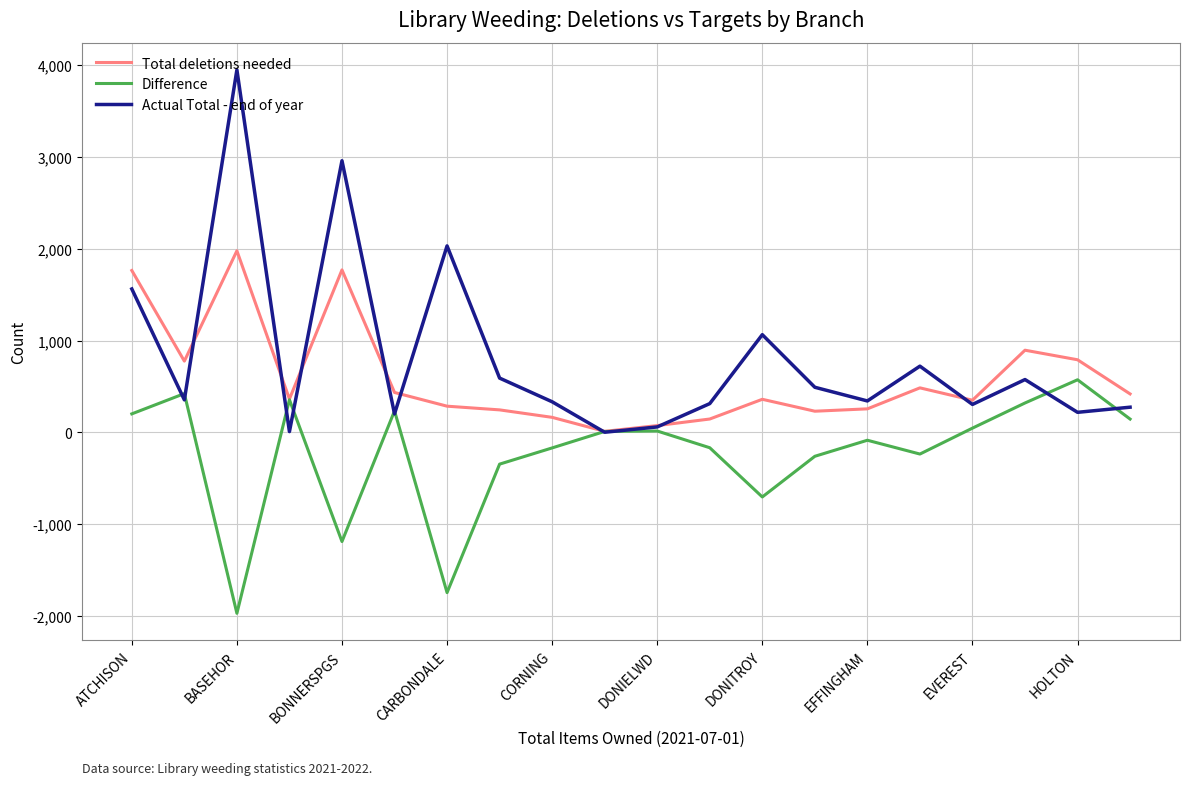

At how many categories does at least one series exceed 104?

18